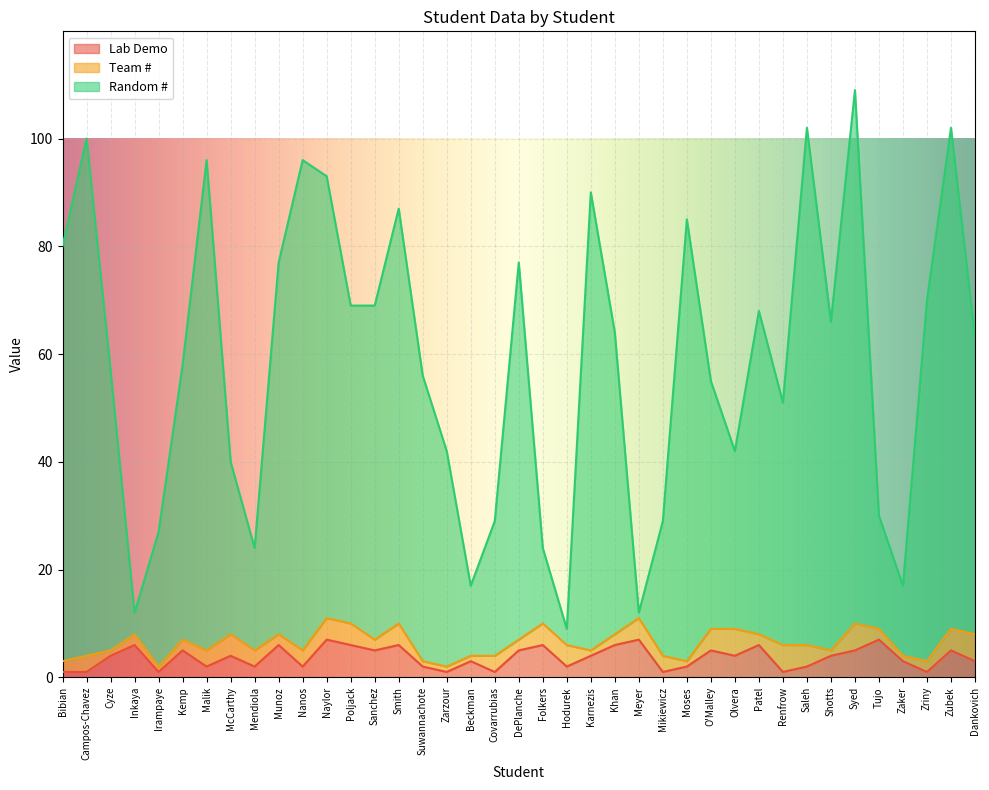

What position from the right is Mendiola?

31